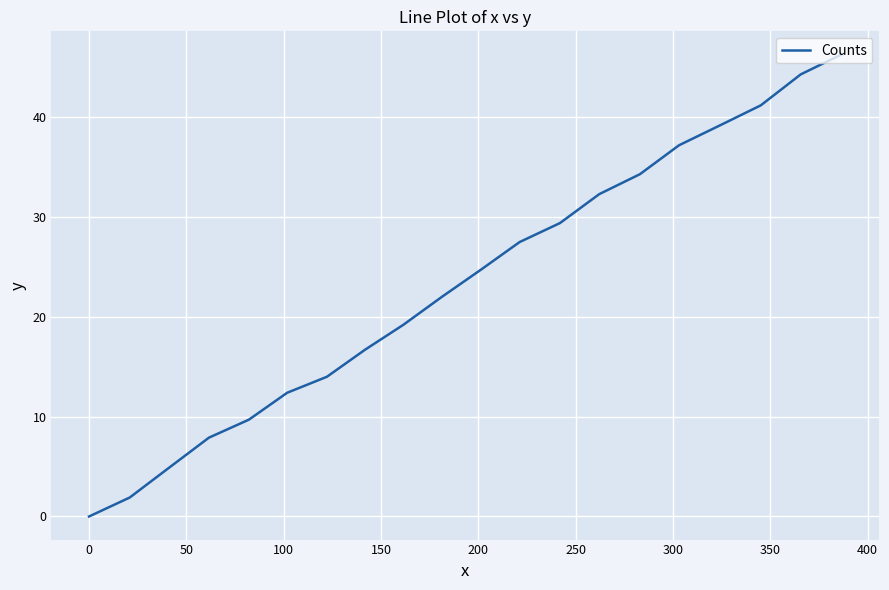

What is the greatest value displayed?

46.3